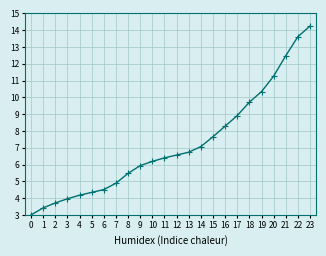

Reading left to right, transcribe all the data shown in this chart.

0=3.0	1=3.4	2=3.7	3=4.0	4=4.2	5=4.3	6=4.5	7=4.9	8=5.5	9=5.9	10=6.2	11=6.4	12=6.6	13=6.7	14=7.1	15=7.7	16=8.3	17=8.9	18=9.7	19=10.3	20=11.3	21=12.5	22=13.6	23=14.2